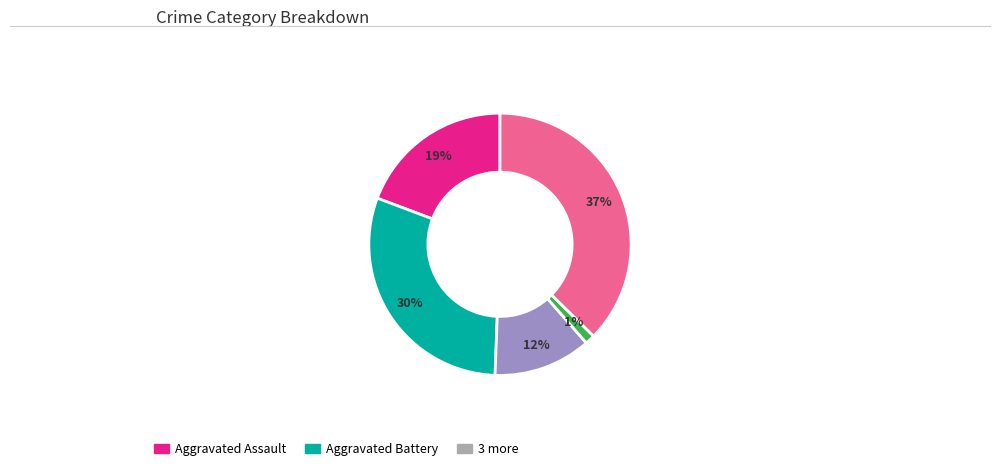

To the nearest percent, what is the difference between the largest and smallest slice percentages?

36%